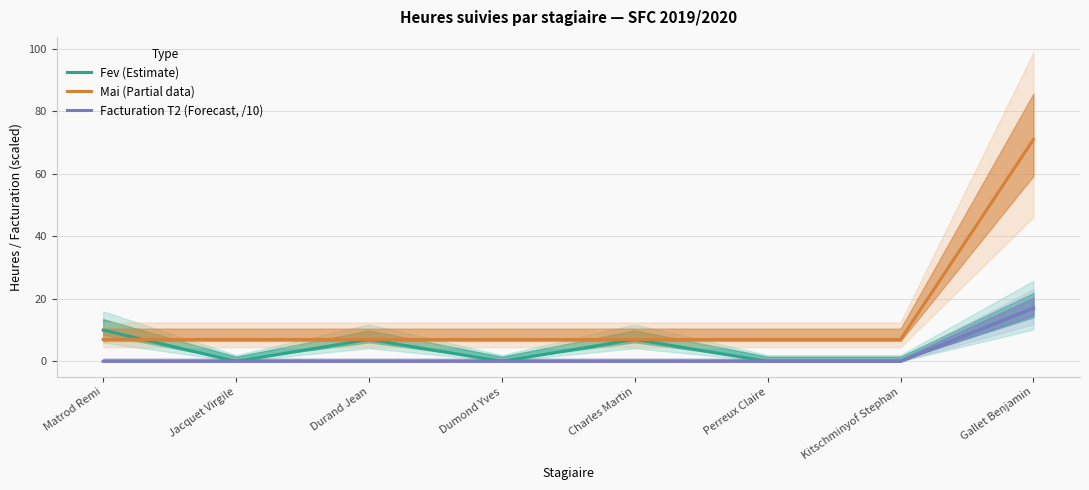

True or false: Facturation T2 (Forecast, /10) has more than 2 points higher than both neighbors.

False